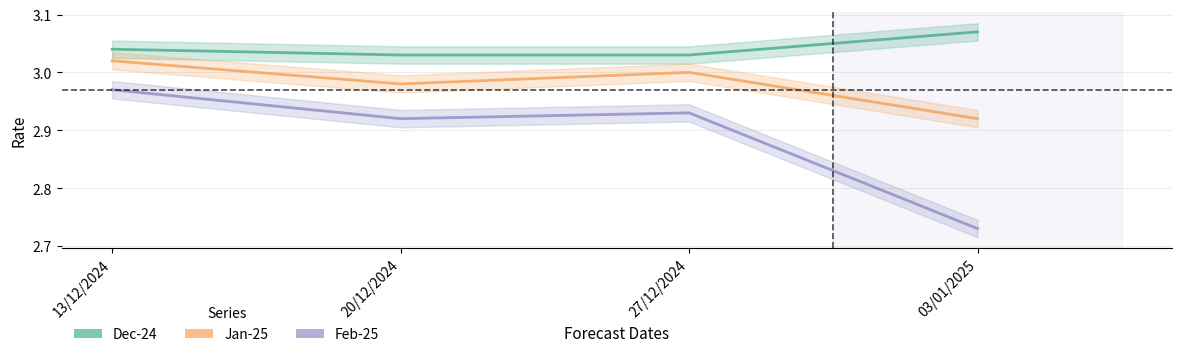

What is the label of the 2nd point from the right?

27/12/2024